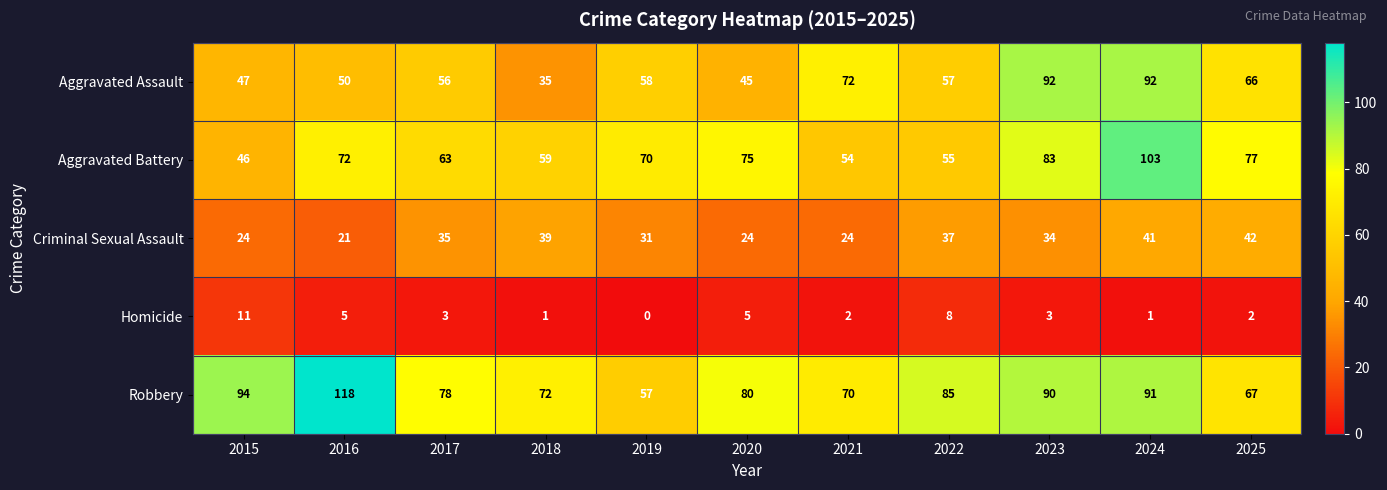

Which series has the largest total across all categories?

Robbery